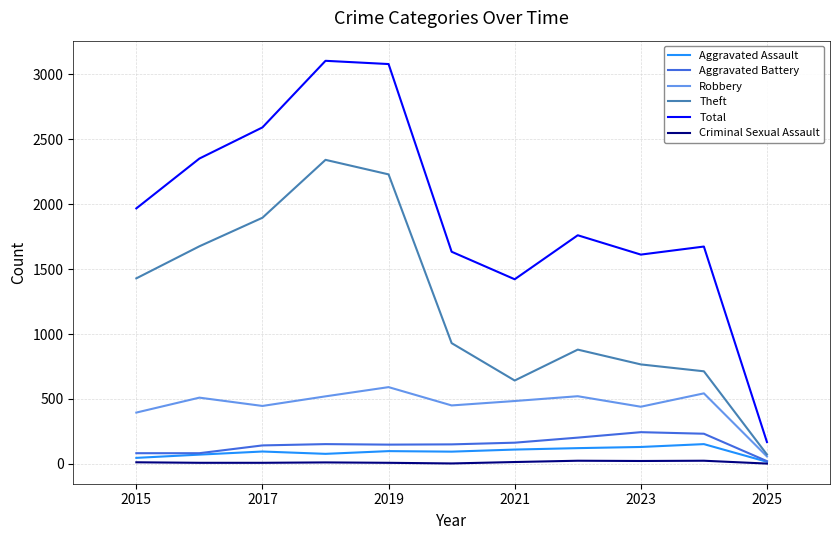

Which series has the widest spread of values?

Total